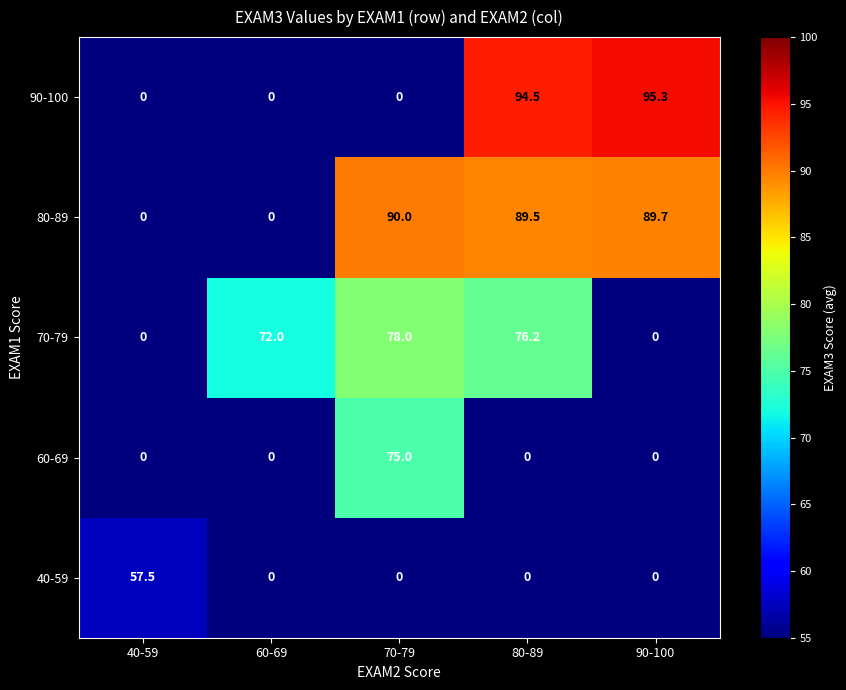

Rank the series by their maximum value, from highest to lowest.

90-100, 80-89, 70-79, 60-69, 40-59